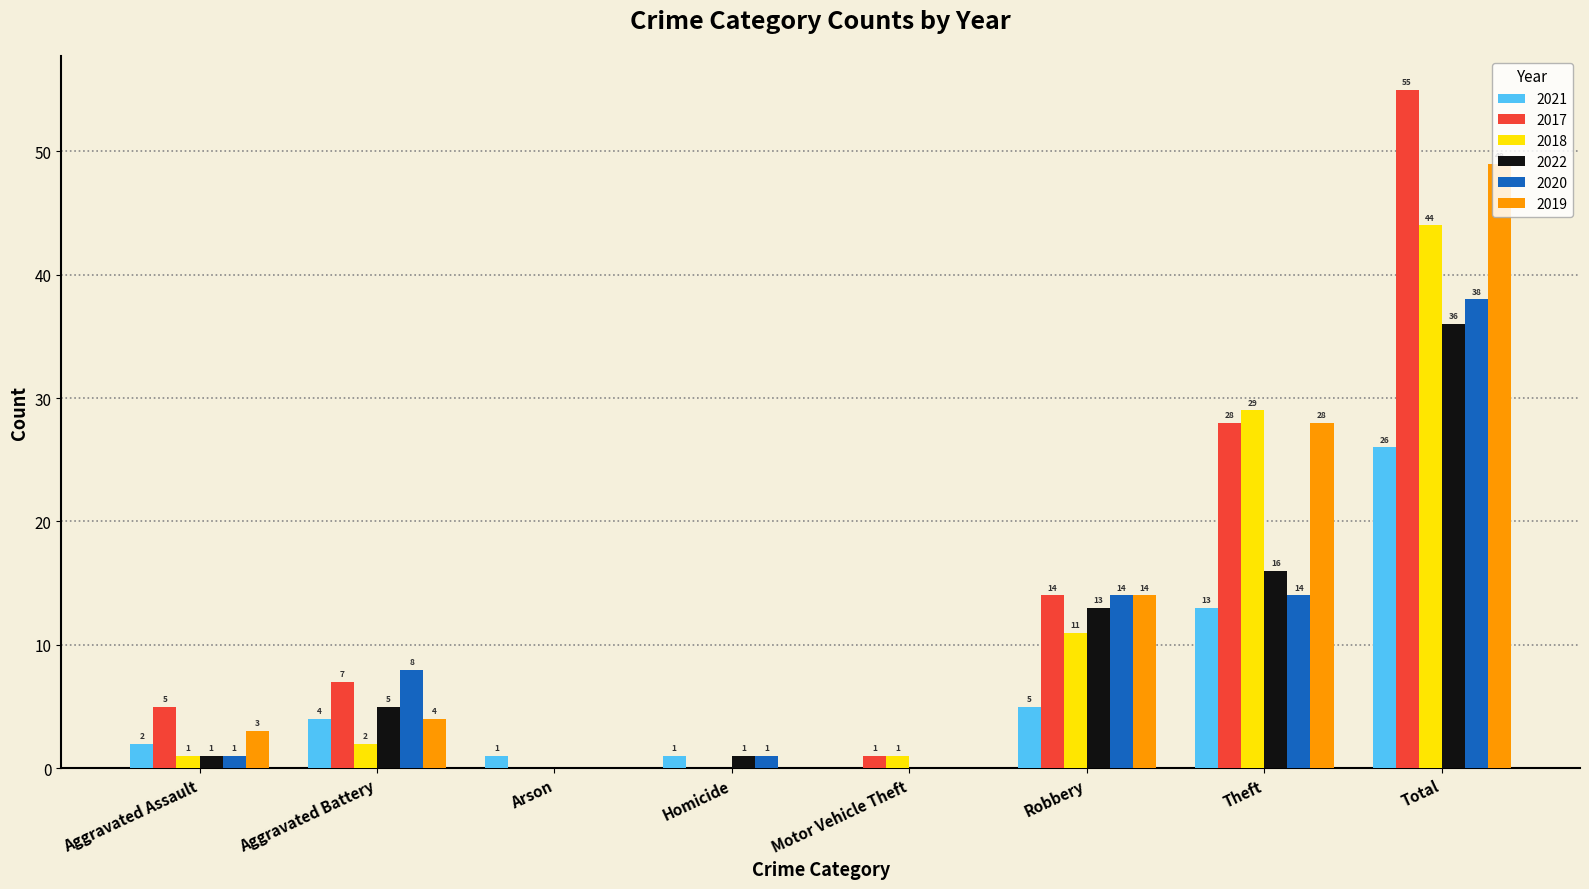

What is the difference between the 2019 values at Arson and Aggravated Assault?

3